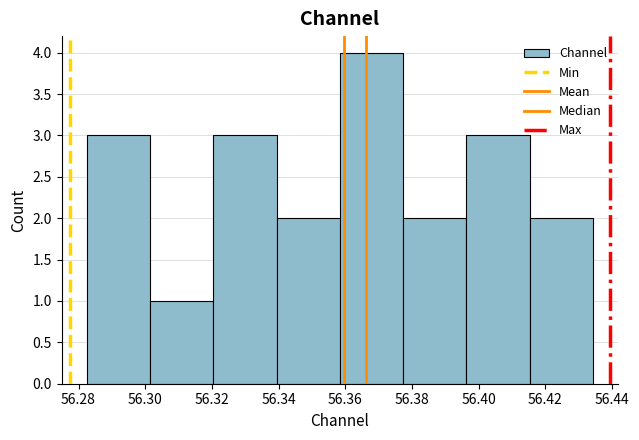

Reading left to right, list every bar in this chart as the range it spans on the x-axis followed by its height. Neither the bar edges nor the heights are printed on the chart, so give them approximately, as read against the axes.

56.282 to 56.302: 3
56.302 to 56.320: 1
56.320 to 56.340: 3
56.340 to 56.358: 2
56.358 to 56.378: 4
56.378 to 56.396: 2
56.396 to 56.416: 3
56.416 to 56.434: 2